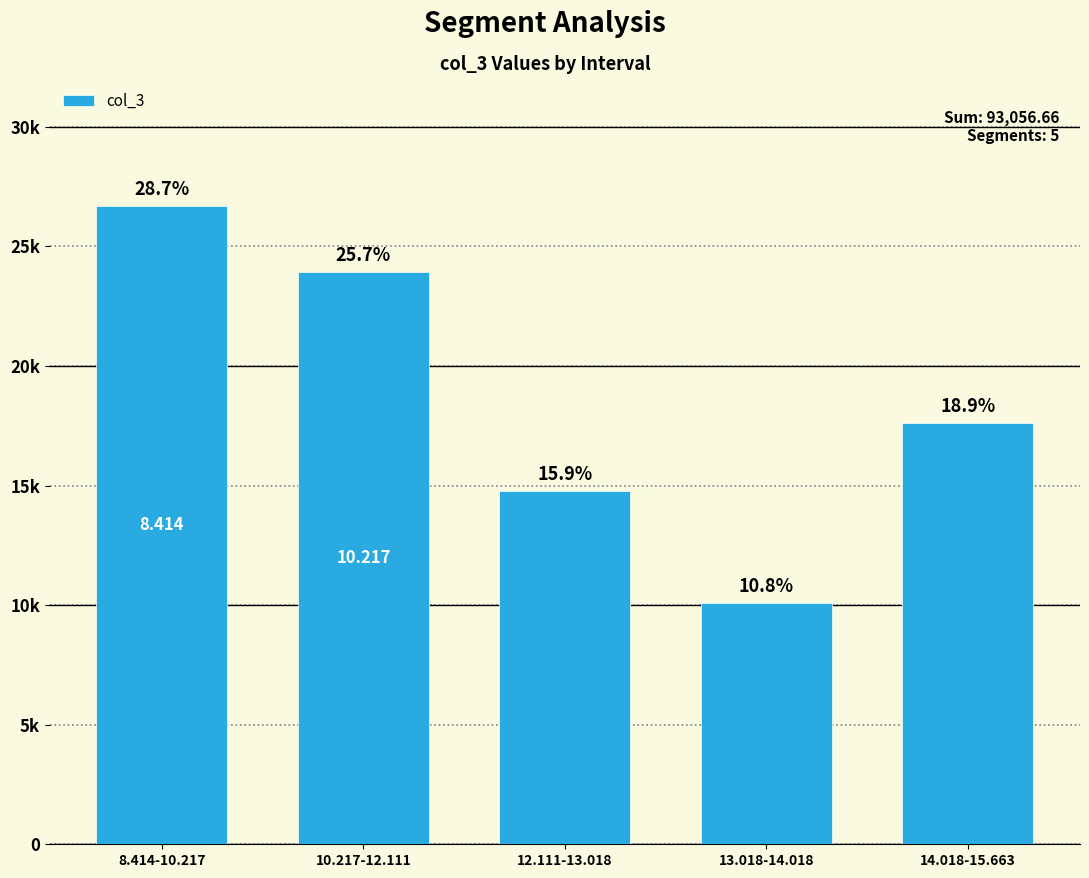

Reading left to right, transcribe all the data shown in this chart.

26669.2	23932.5	14761.9	10088.7	17604.4